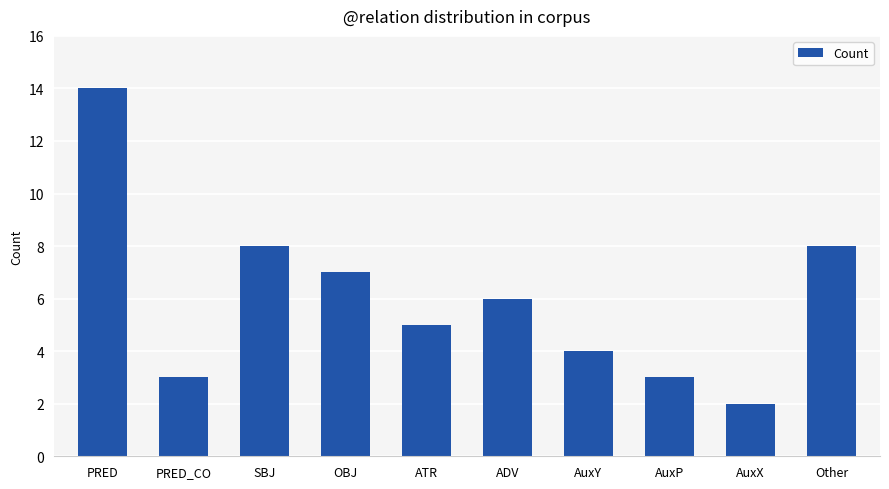

What is the difference between the values at AuxP and OBJ?

4